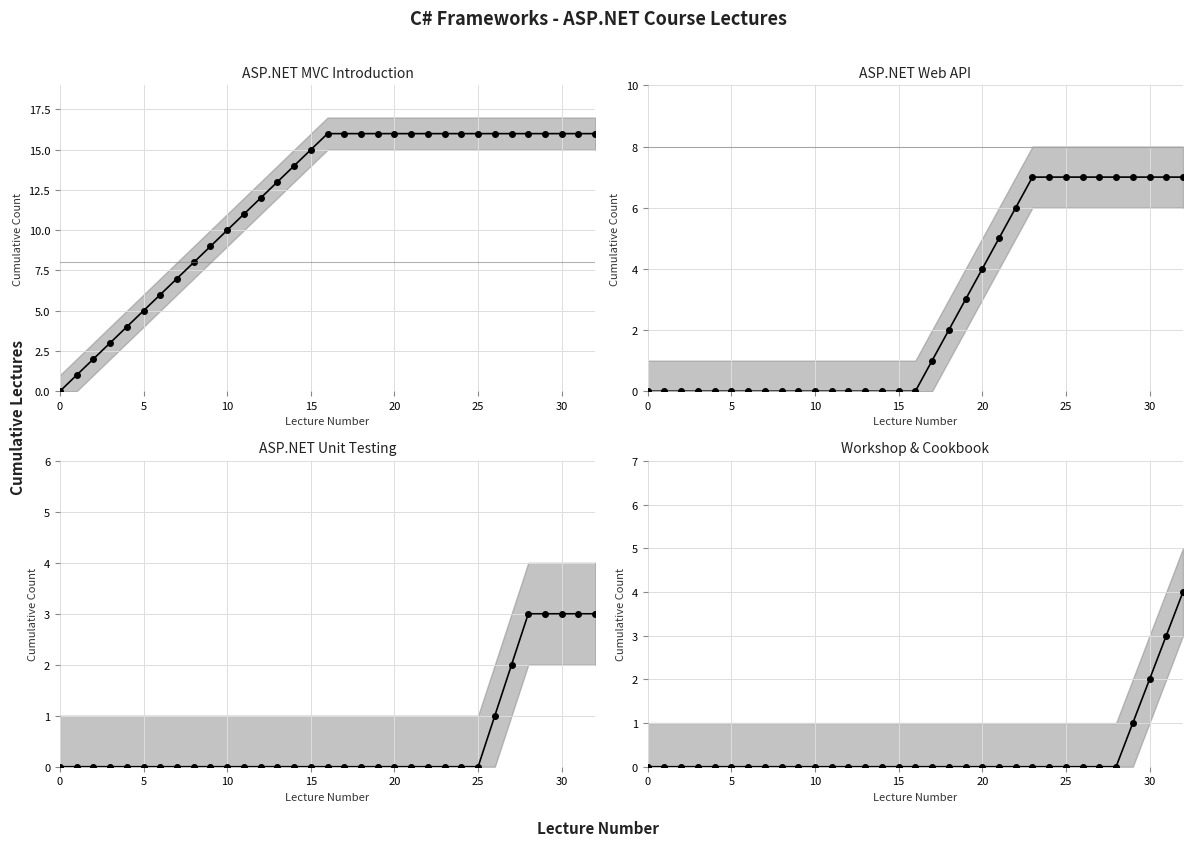

True or false: ASP.NET Unit Testing and ASP.NET MVC Introduction intersect in this chart.

False